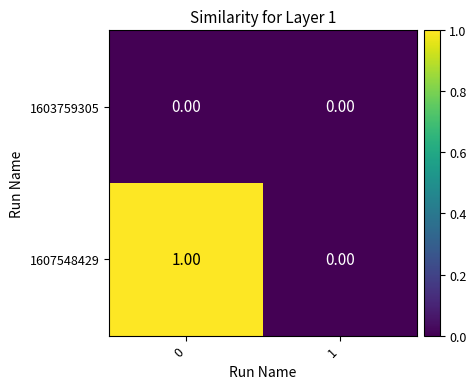

Rank the series by their average value, from highest to lowest.

1607548429, 1603759305